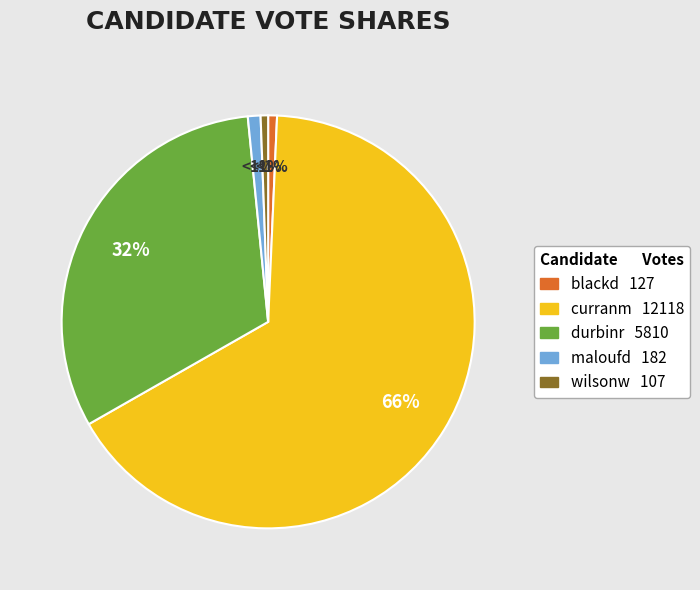

Do curranm and wilsonw together represent more than half of the pie?

Yes